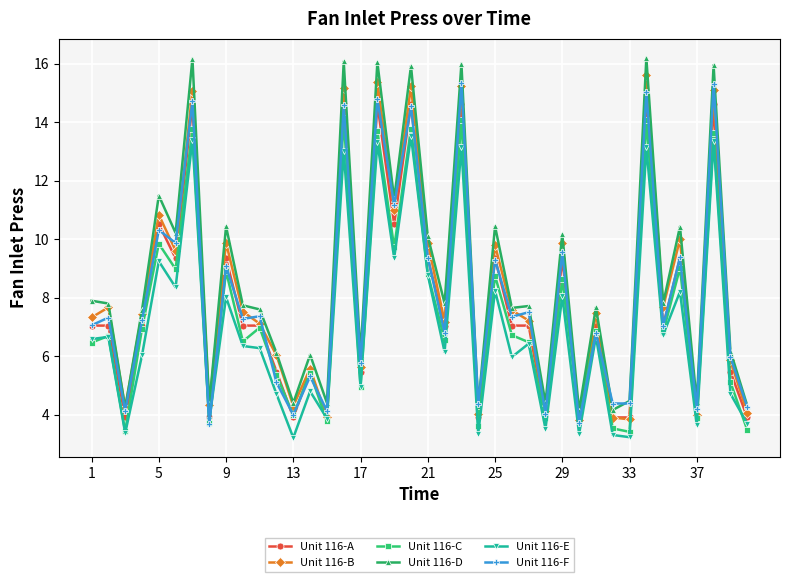

What is the minimum value for Unit 116-E?

3.2